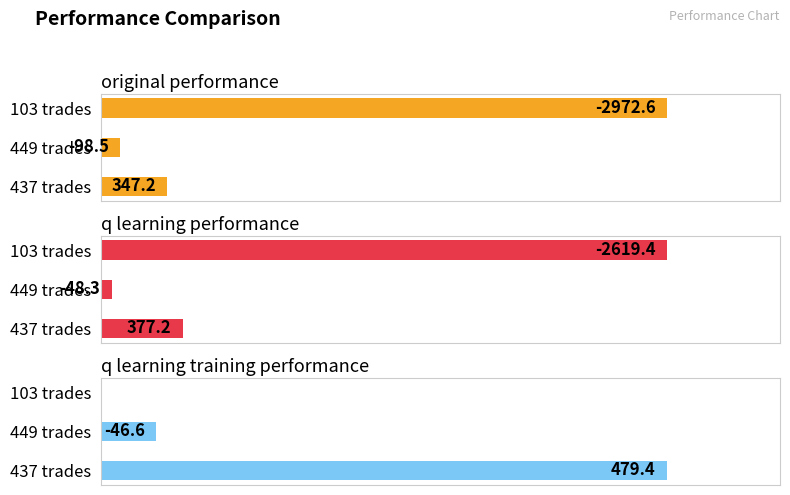

How many bars are there in each group?

3